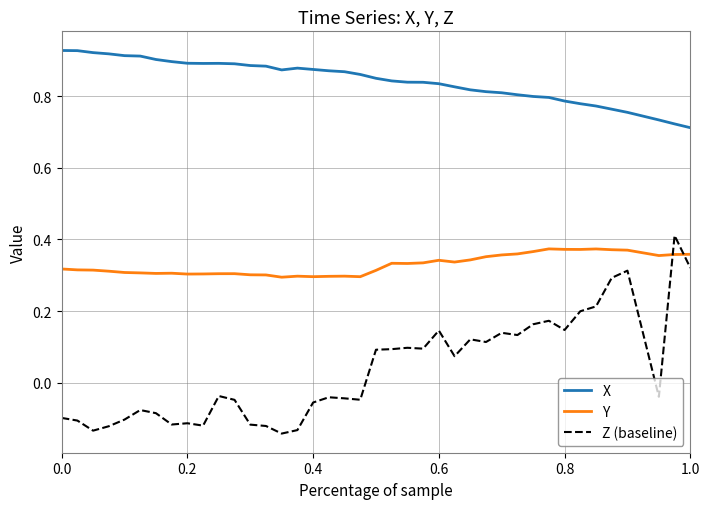

How many Y values are between 0 and 1?

40